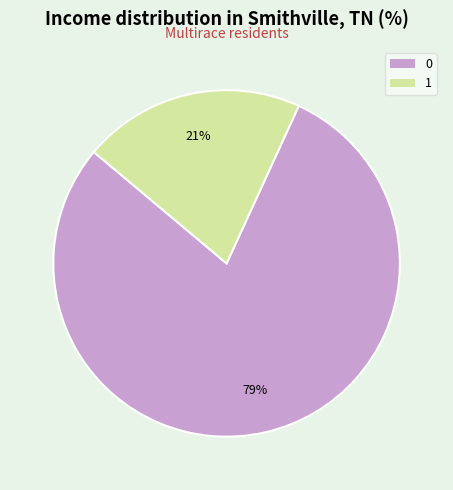

To the nearest percent, what is the average slice percentage?

50%